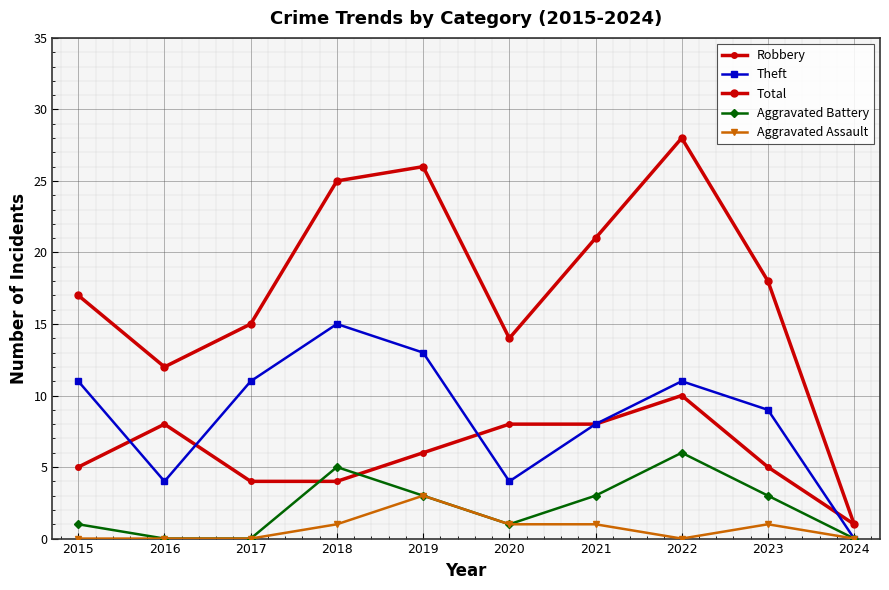

How many distinct data groups are displayed?

5